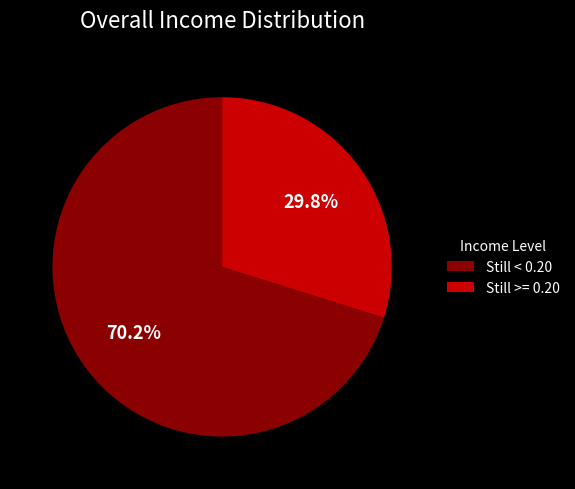

Rank the categories by value from lowest to highest.

Still >= 0.20, Still < 0.20